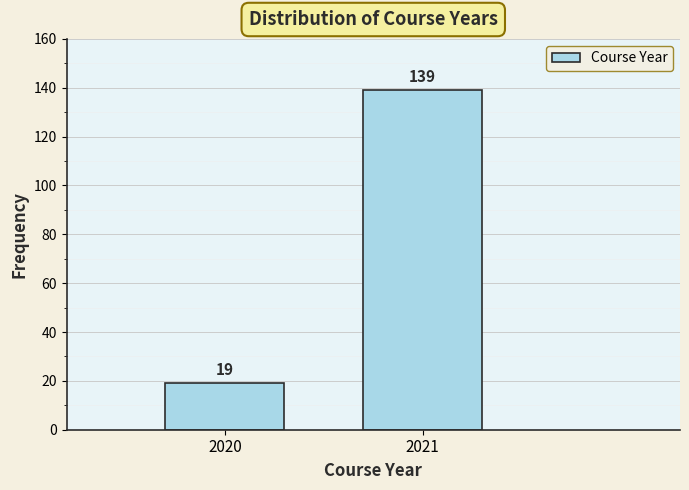

Reading left to right, extract all data points from this chart.

19	139